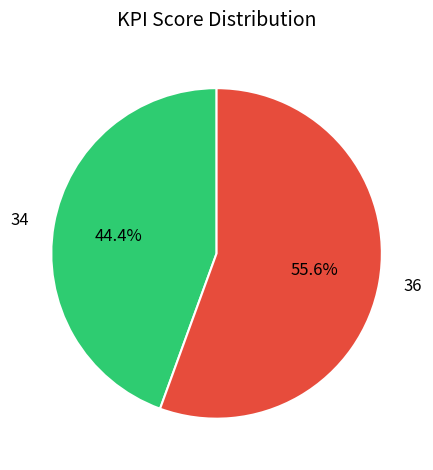

Which slice is the largest?

36